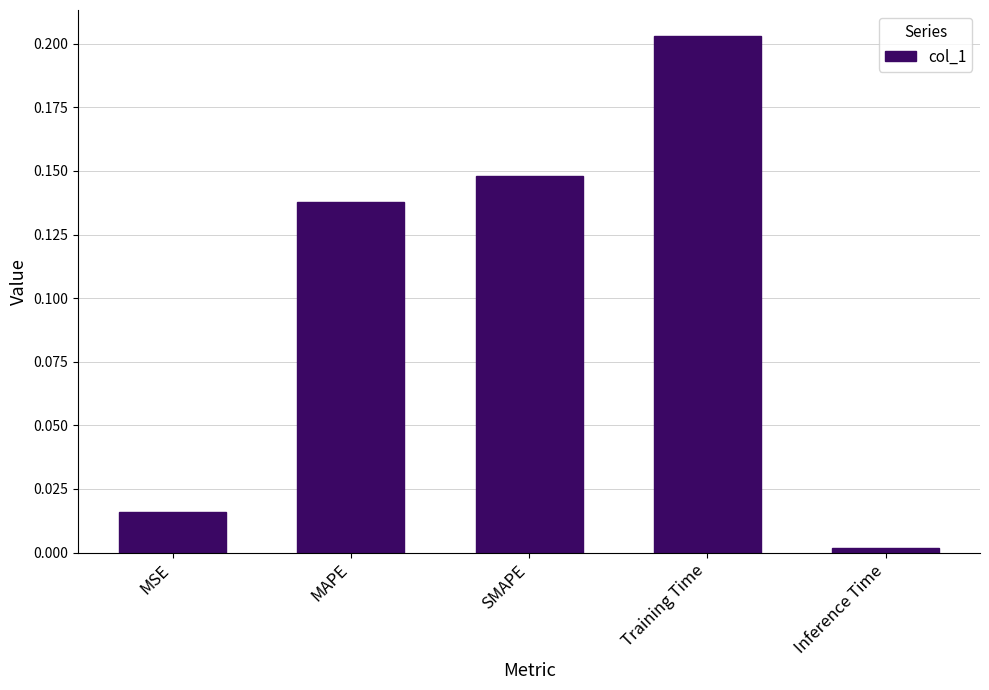

What position from the right is MSE?

5